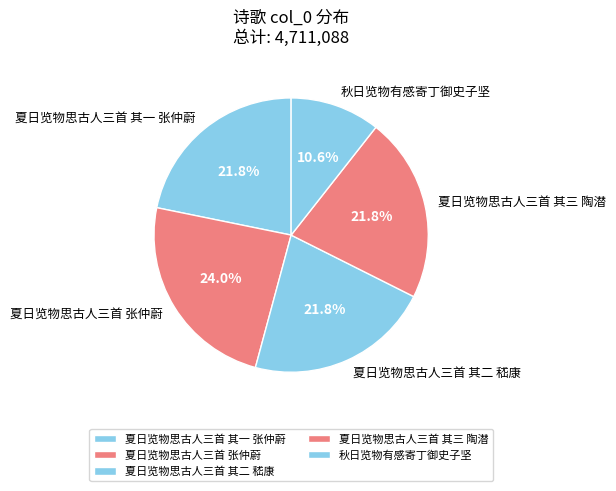

Which category has the smallest portion of the pie?

秋日览物有感寄丁御史子坚